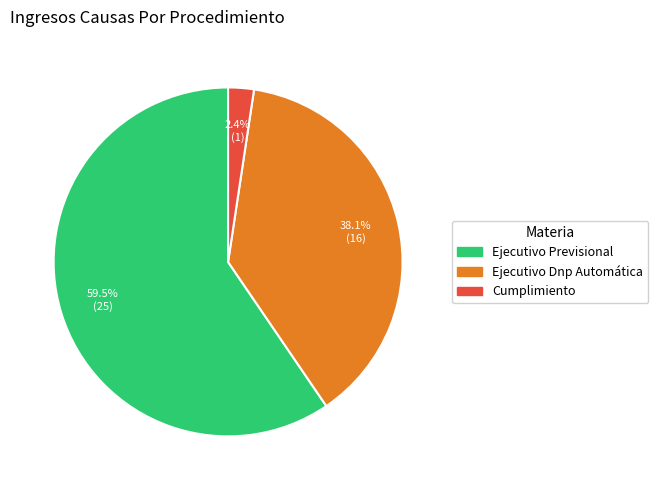

How many segments does this pie chart have?

3